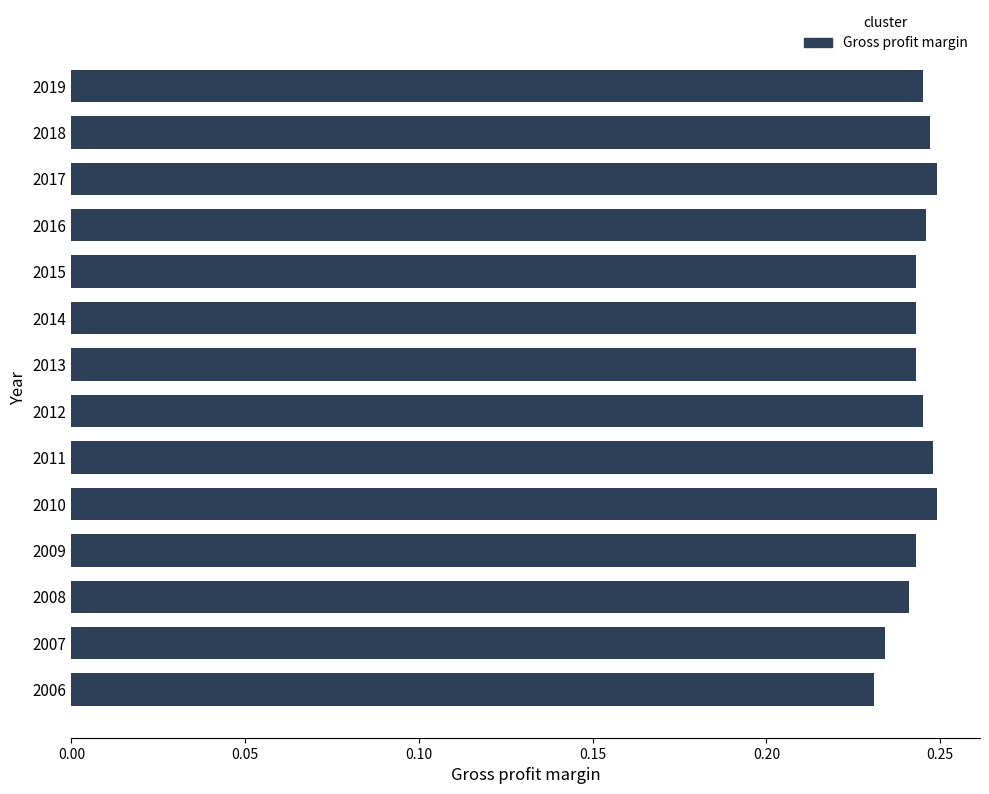

How many values are between 0 and 1?

14